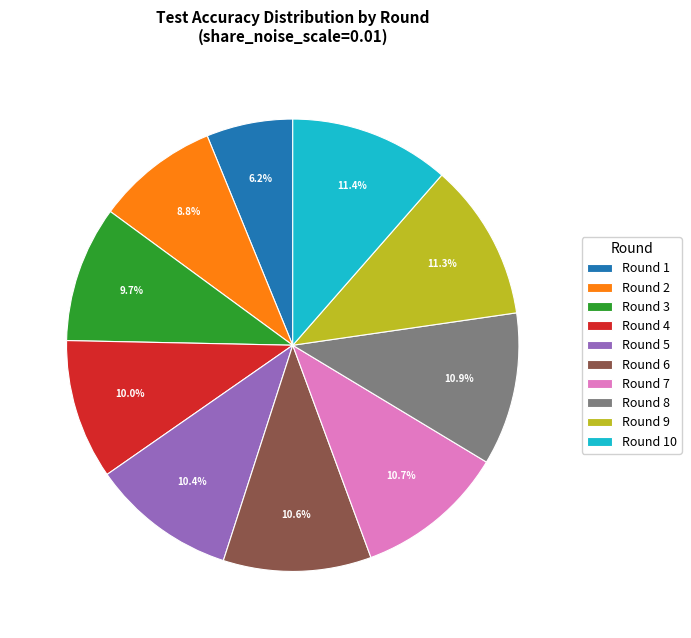

Is there a majority slice in this chart?

No